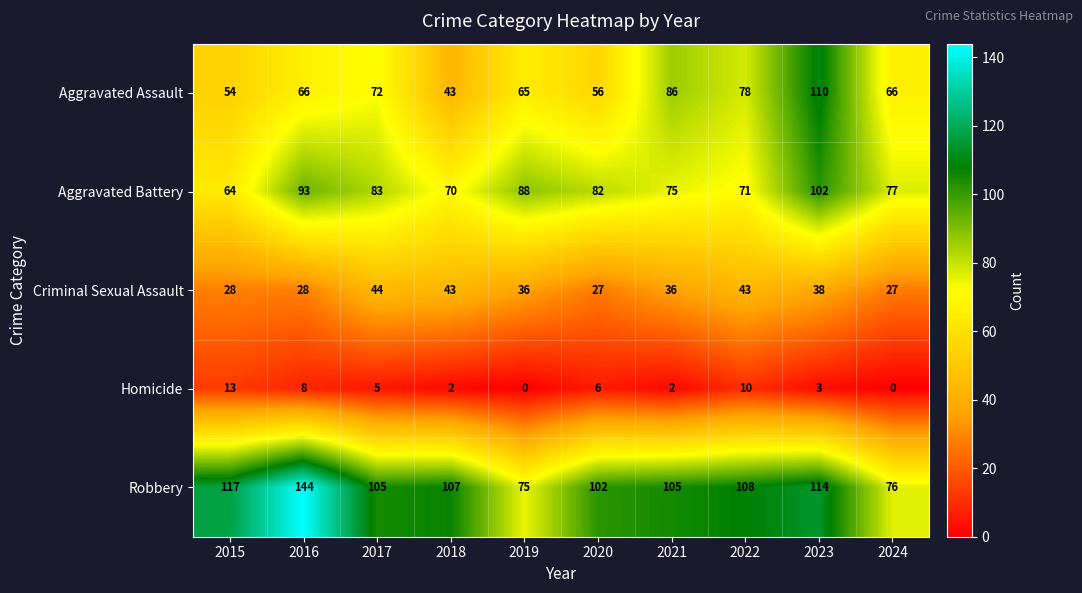

How many categories are shown in the chart?

10